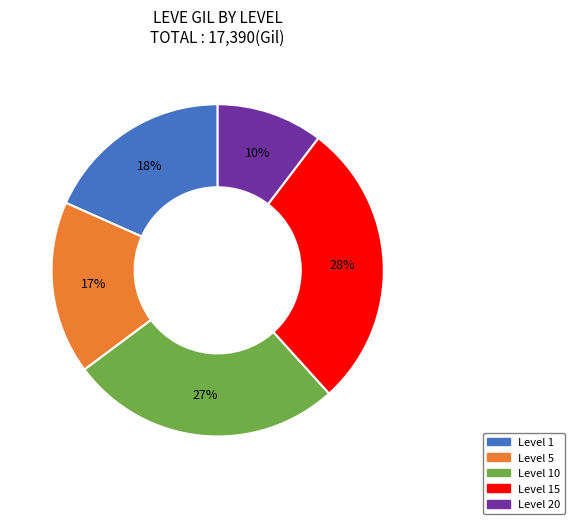

How many slices are in this pie chart?

5